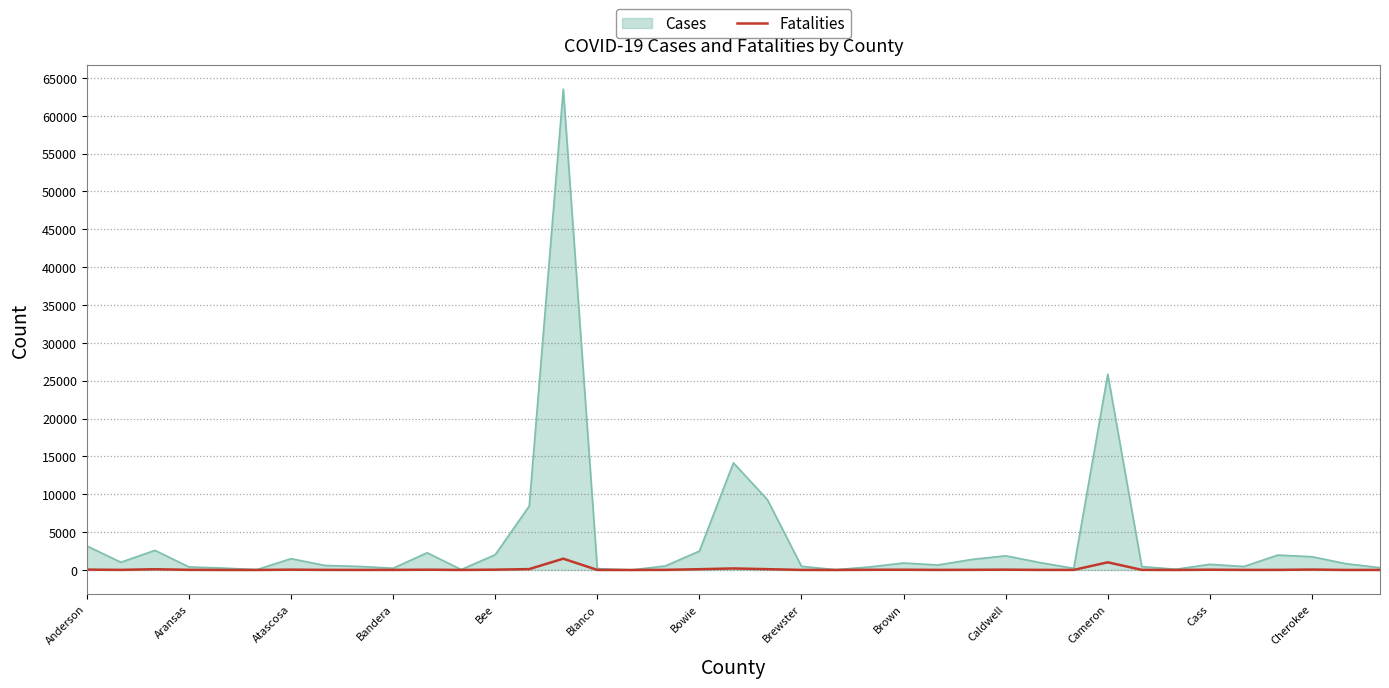

Which series has the widest spread of values?

Cases